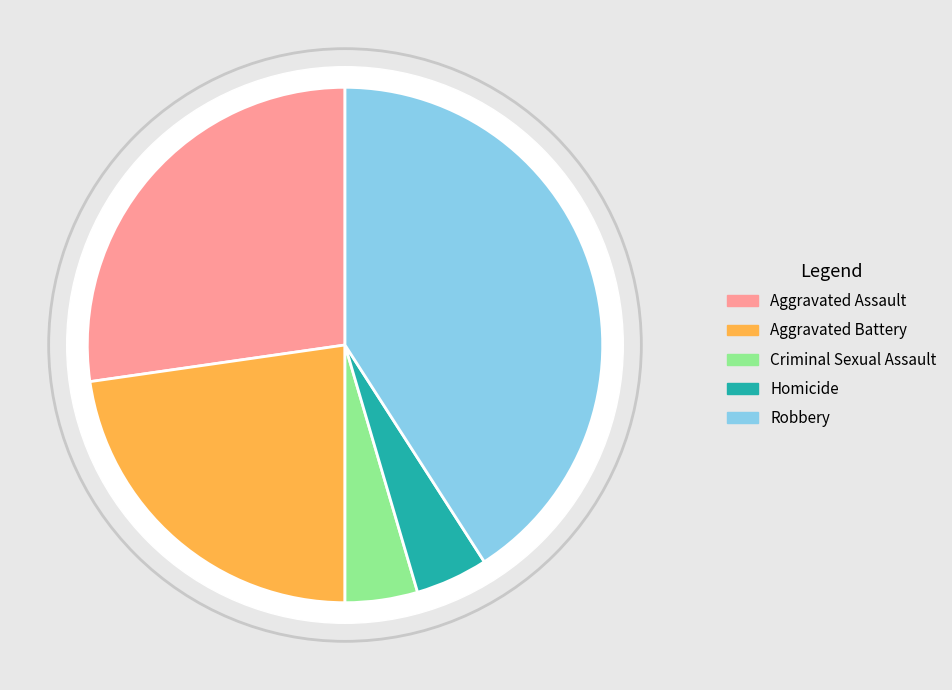

Between Aggravated Assault and Criminal Sexual Assault, which is larger?

Aggravated Assault